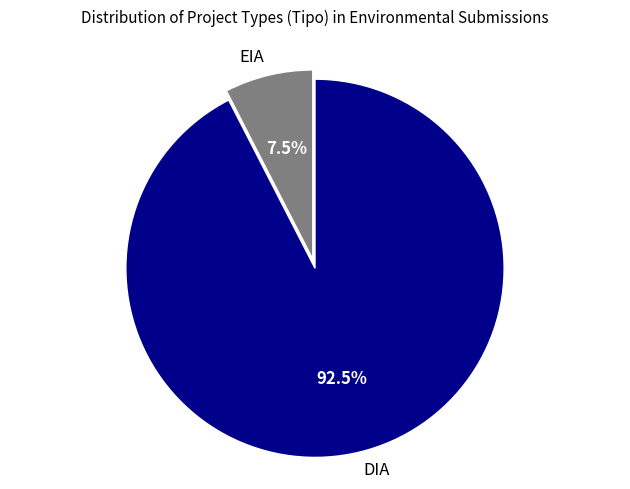

Which slice is the smallest?

EIA